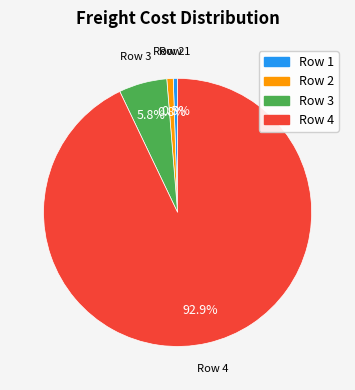

How many segments does this pie chart have?

4